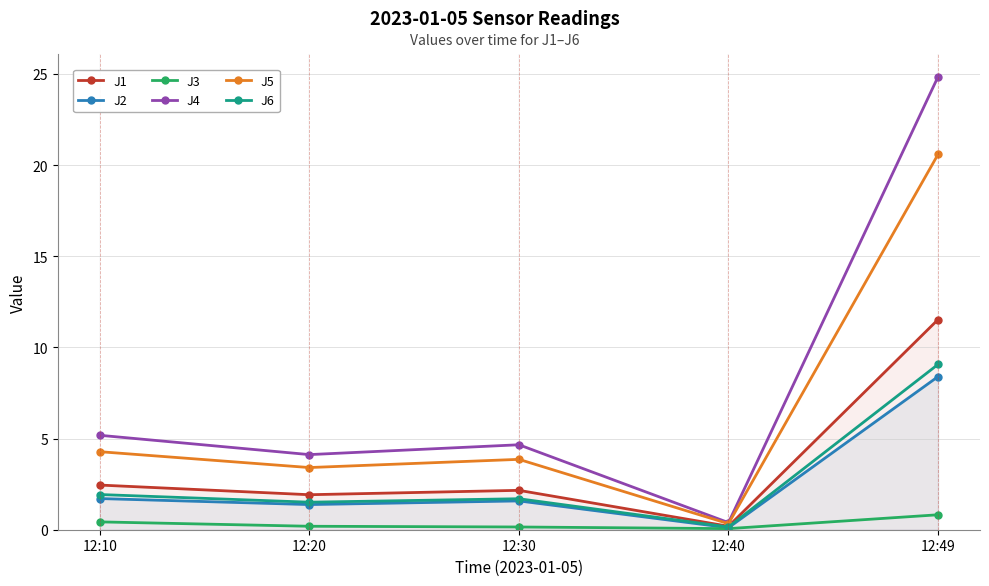

How many data points in J1 are less than 2?

2